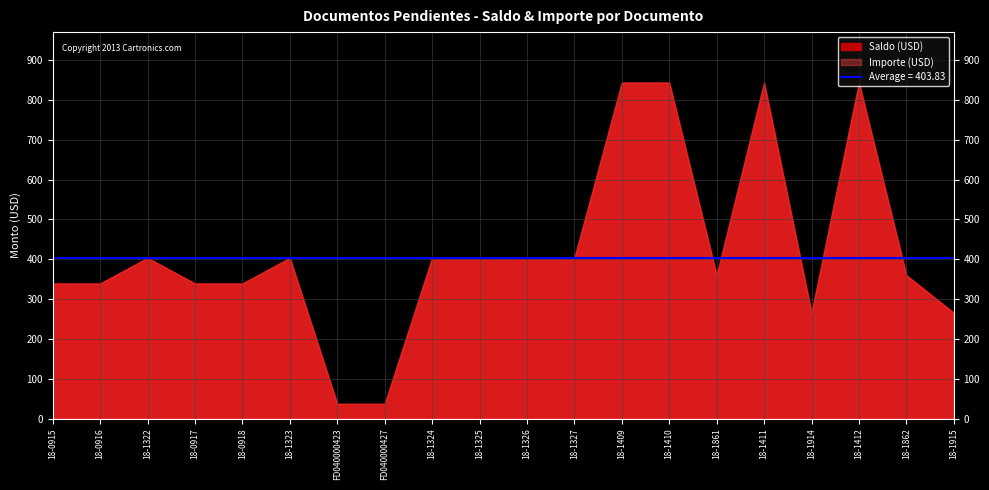

True or false: Importe (USD) has a value of 158.4 at 18-1322.

False